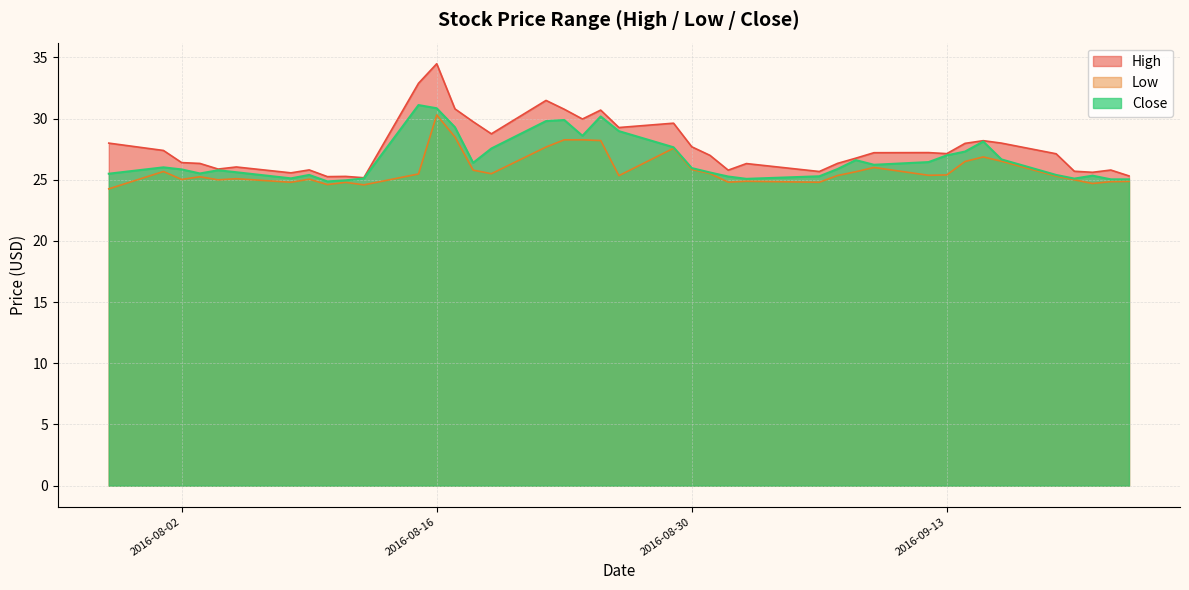

True or false: Close has more than 1 points higher than both neighbors.

True